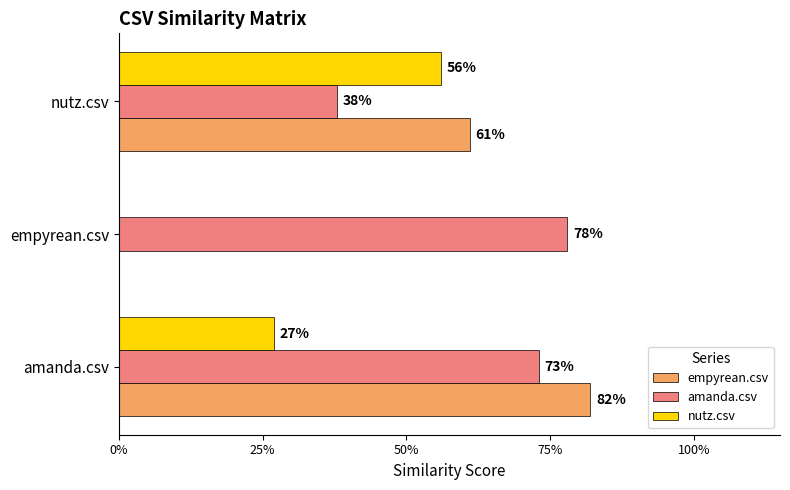

What are all the series names shown in the legend?

empyrean.csv, amanda.csv, nutz.csv